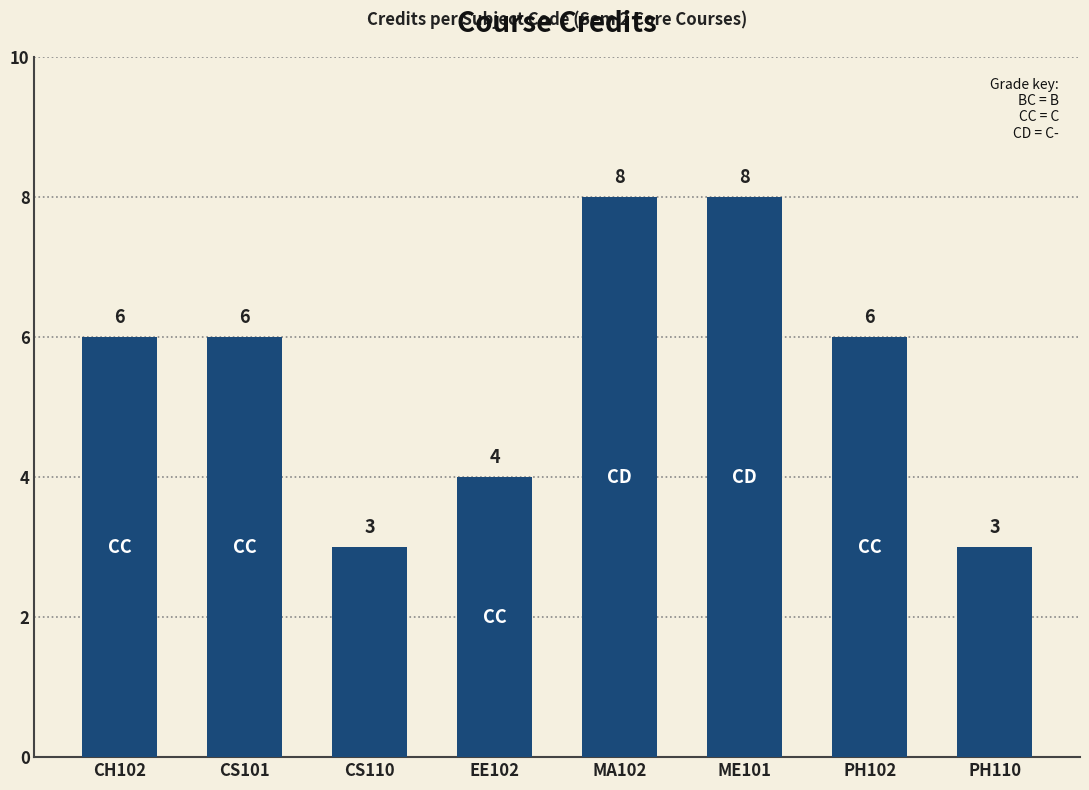

What is the change in value from EE102 to PH102?

+2